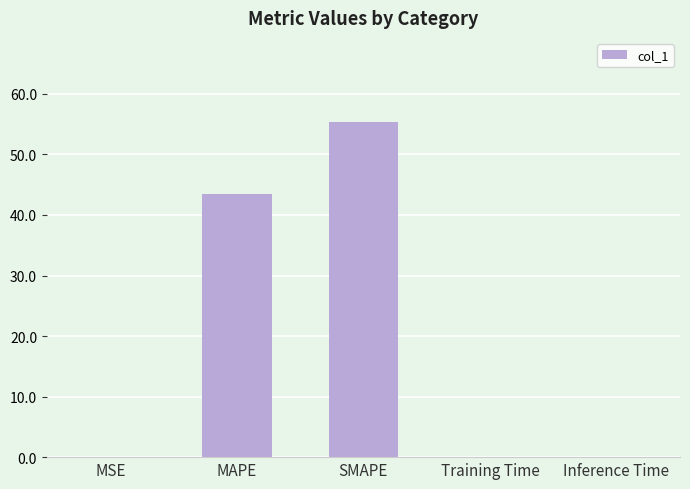

The value at SMAPE is 87.2. True or false?

False